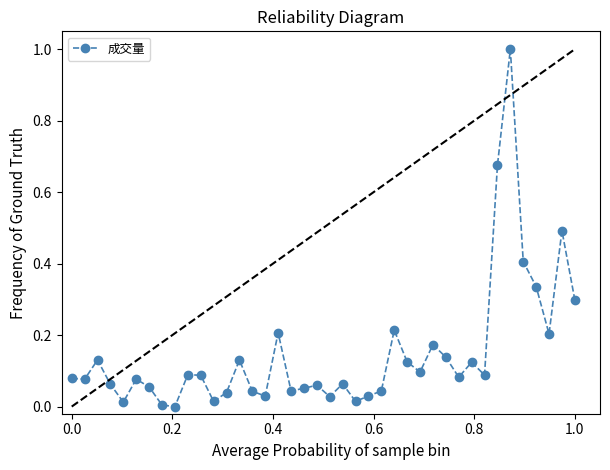

What is the greatest value displayed?

1.0